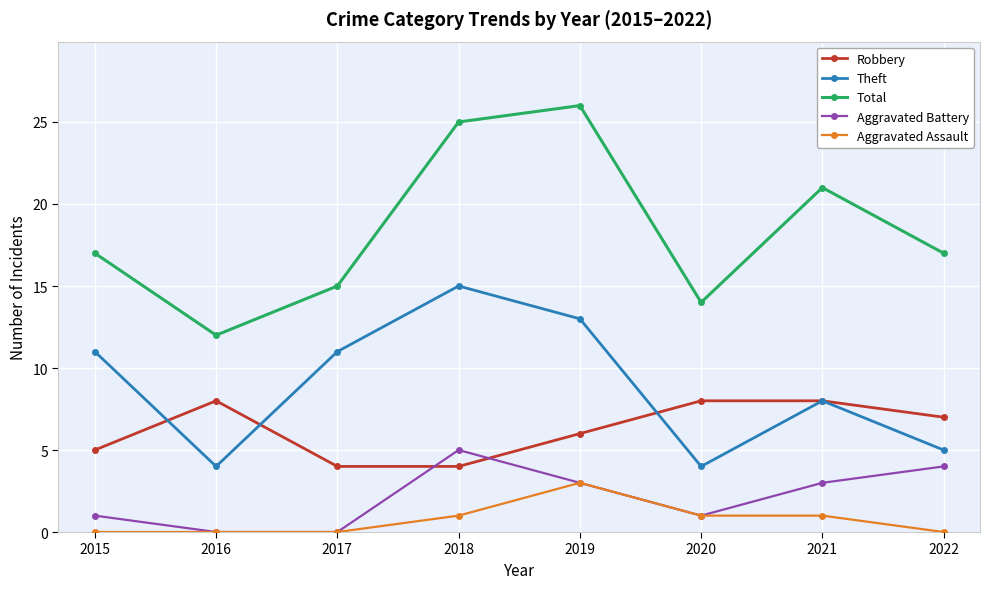

Which category has the highest value in the Total series?

2019